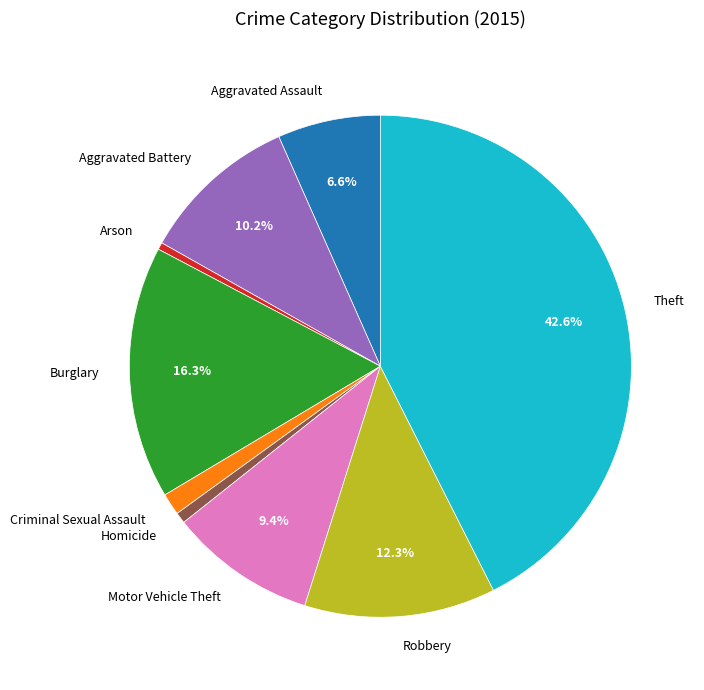

What portion of the pie excludes Aggravated Assault?

93.4%